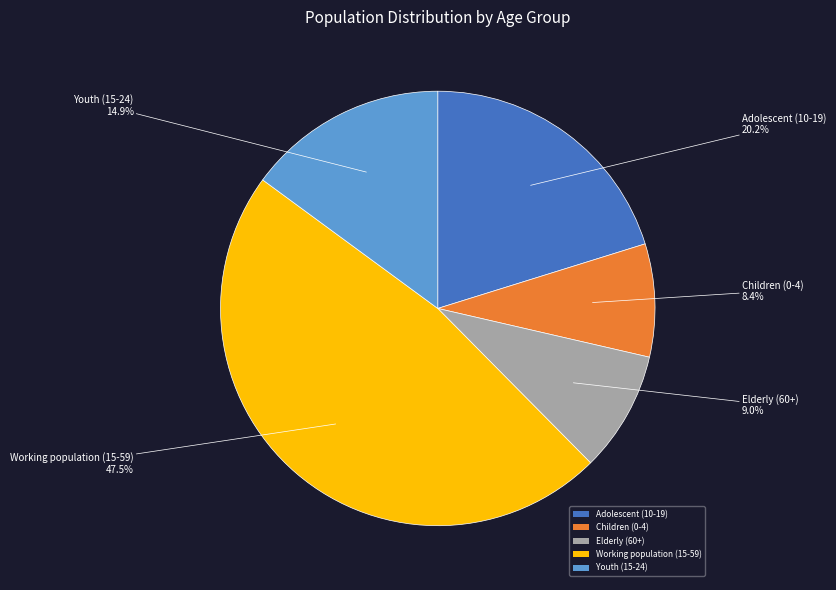

To the nearest percent, what percentage of the pie is Adolescent (10-19)?

20%